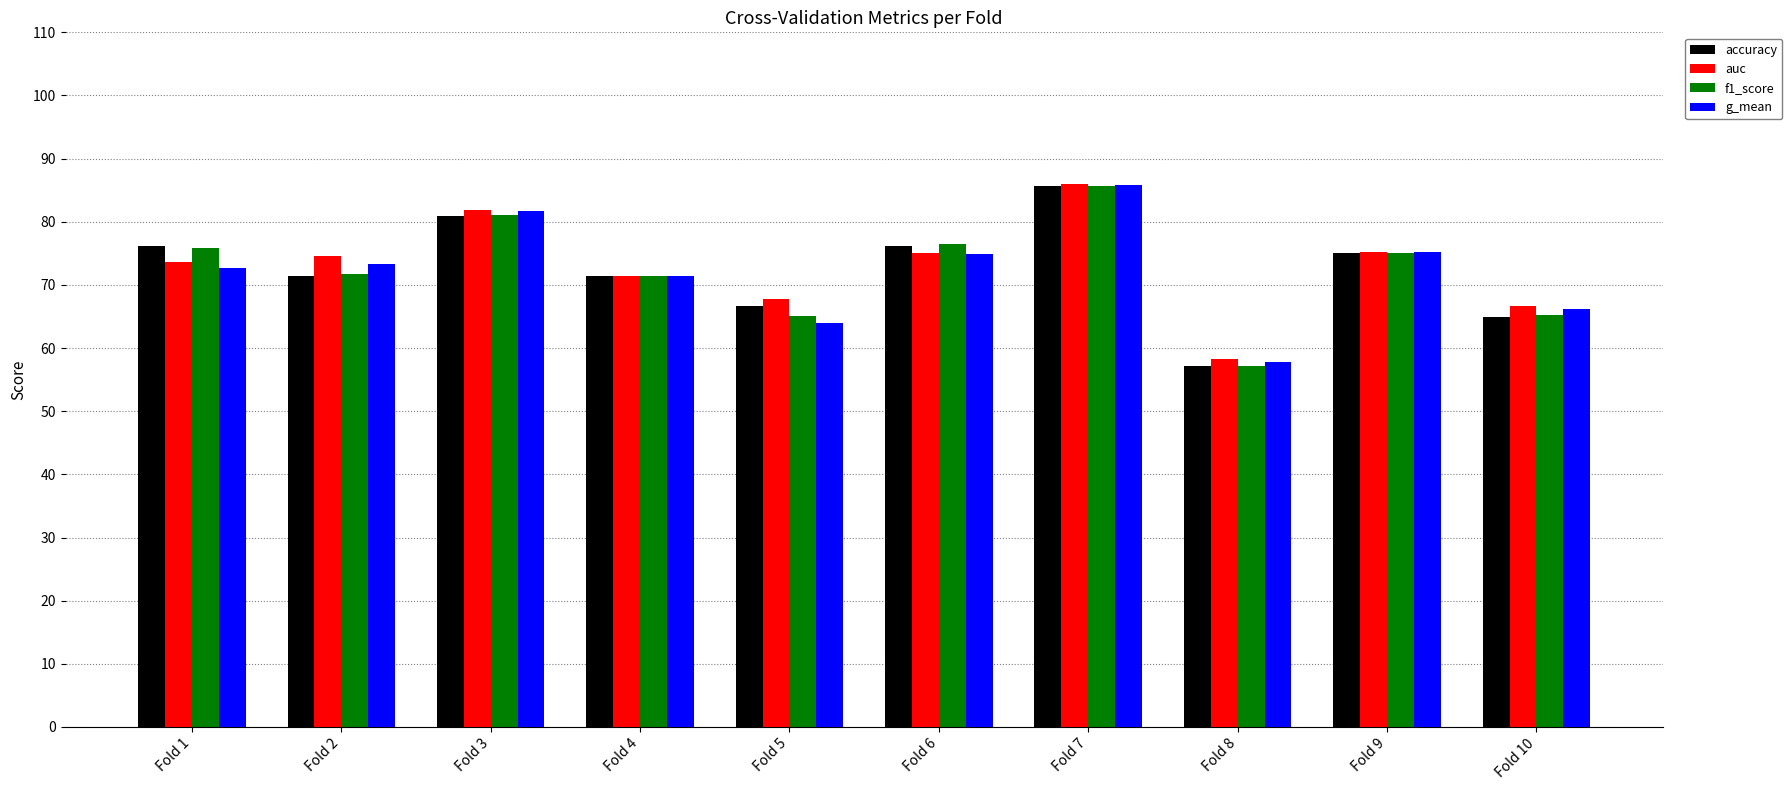

True or false: accuracy has a value of 134.1 at Fold 9.

False